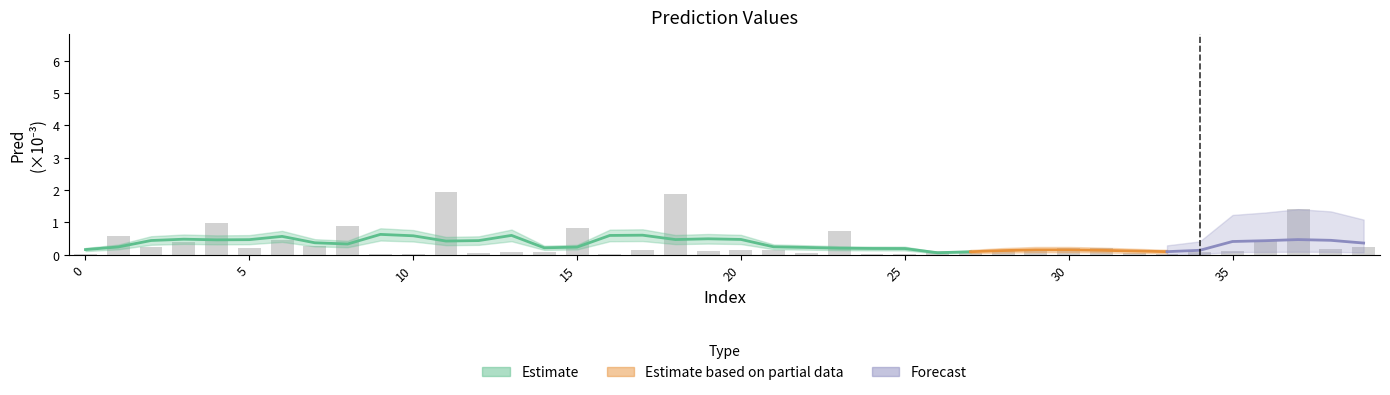

Read the value at 39.

0.2